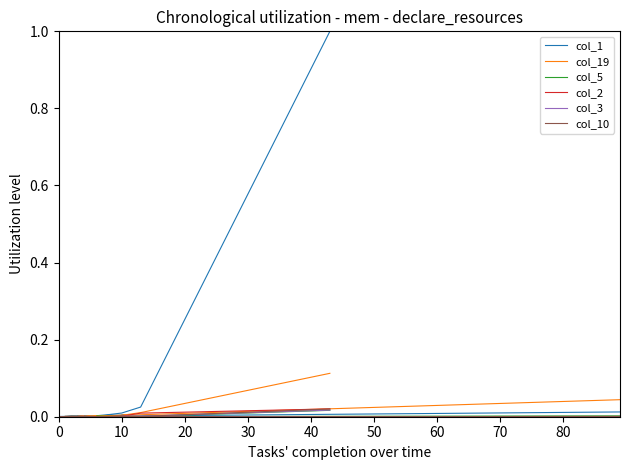

Which has a higher value, 0 or 10?

10